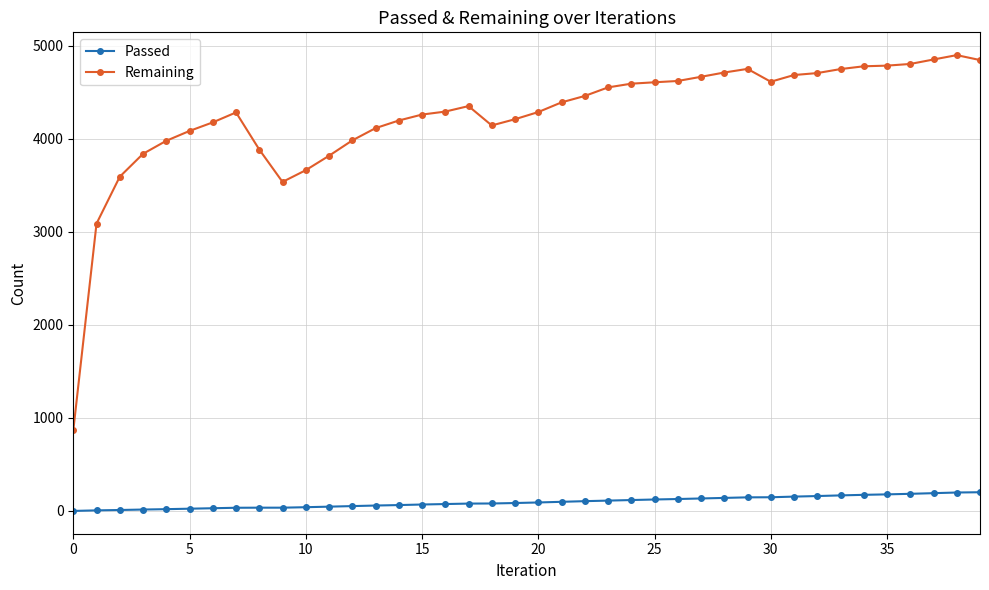

What is the difference between the maximum and minimum values in the Remaining series?

4035